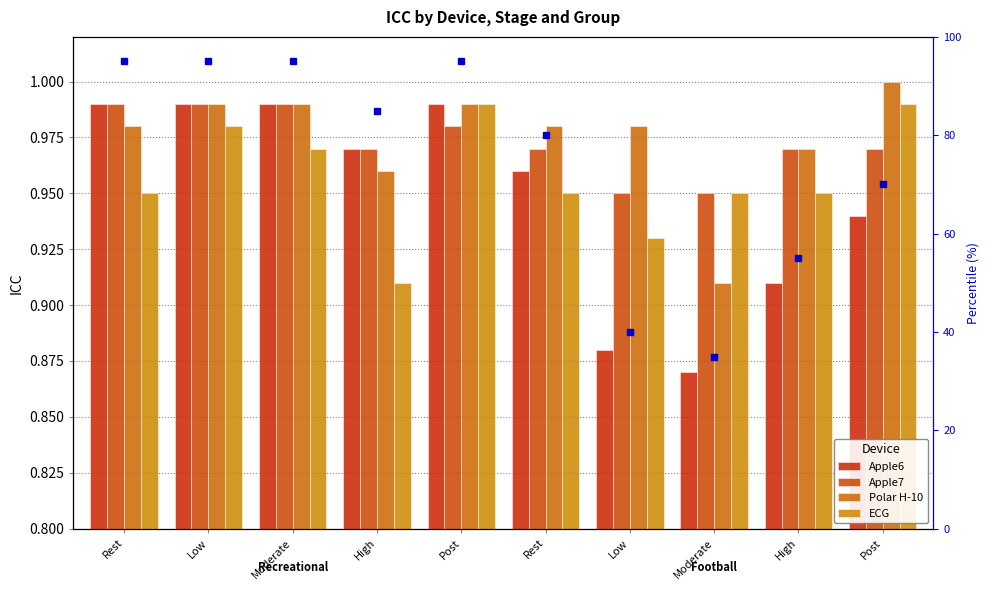

Does the chart contain stacked bars?

No